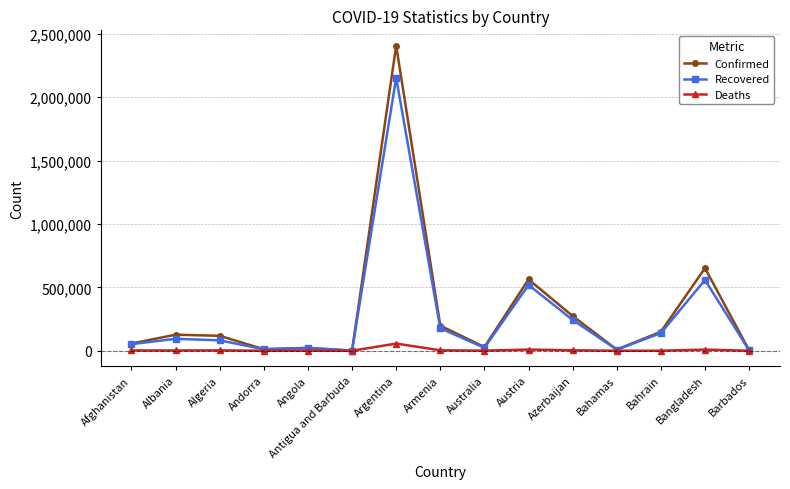

What is the highest value of the Deaths series?

56471